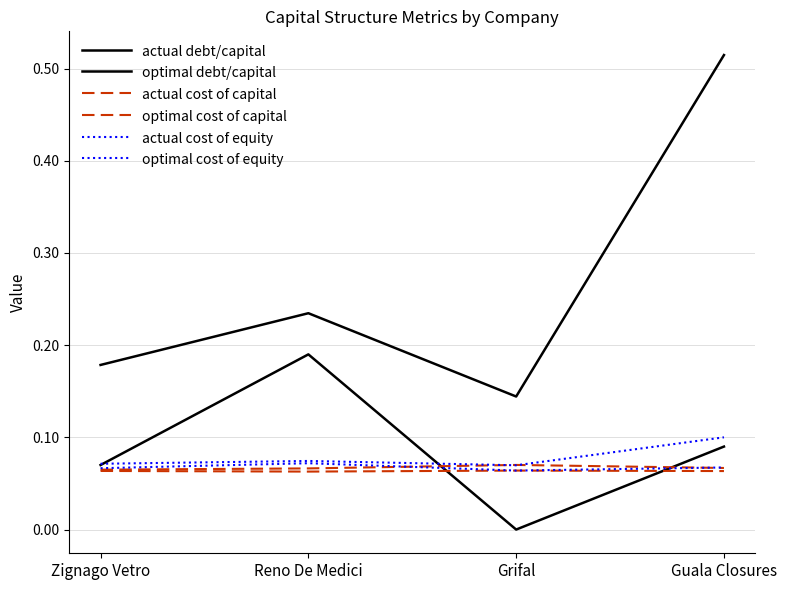

True or false: optimal cost of equity and actual debt/capital cross at least once.

False